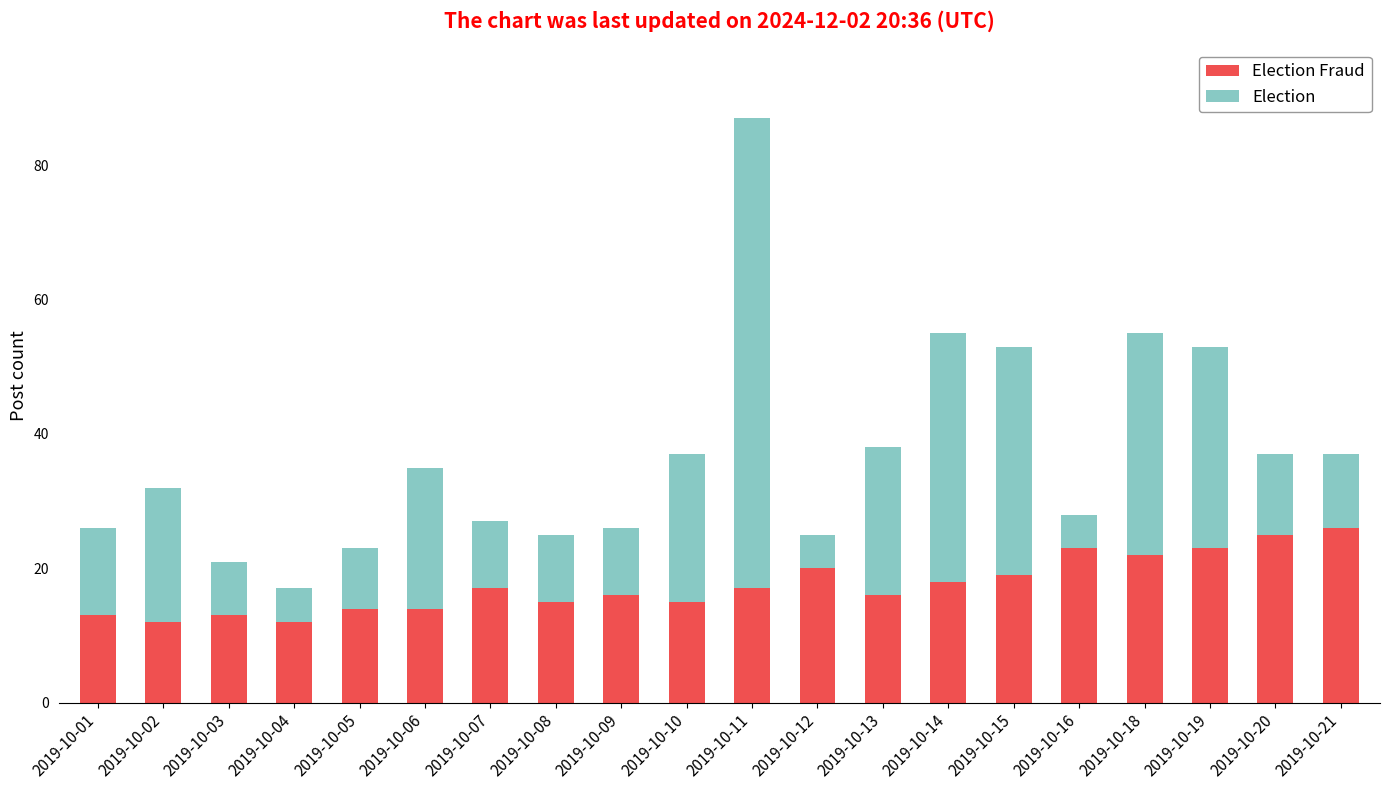

At which category is the sum across all series the highest?

2019-10-11